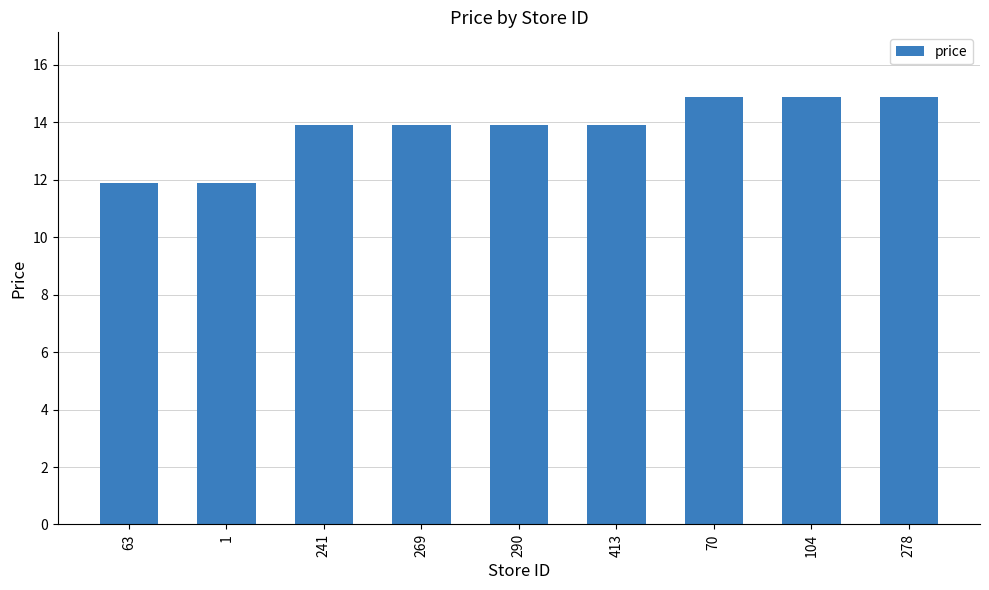

Reading left to right, what are all the values shown in this chart?

11.9	11.9	13.9	13.9	13.9	13.9	14.9	14.9	14.9